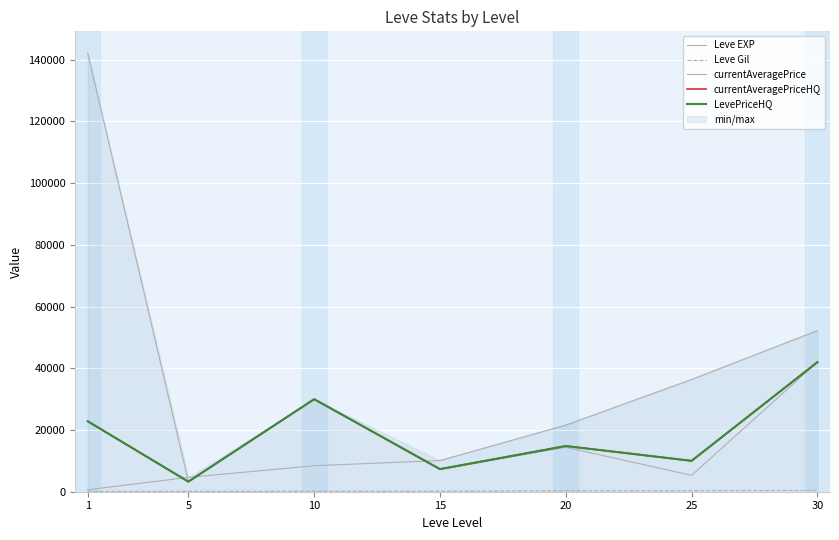

Which series changed the most between 10 and 25?

Leve EXP